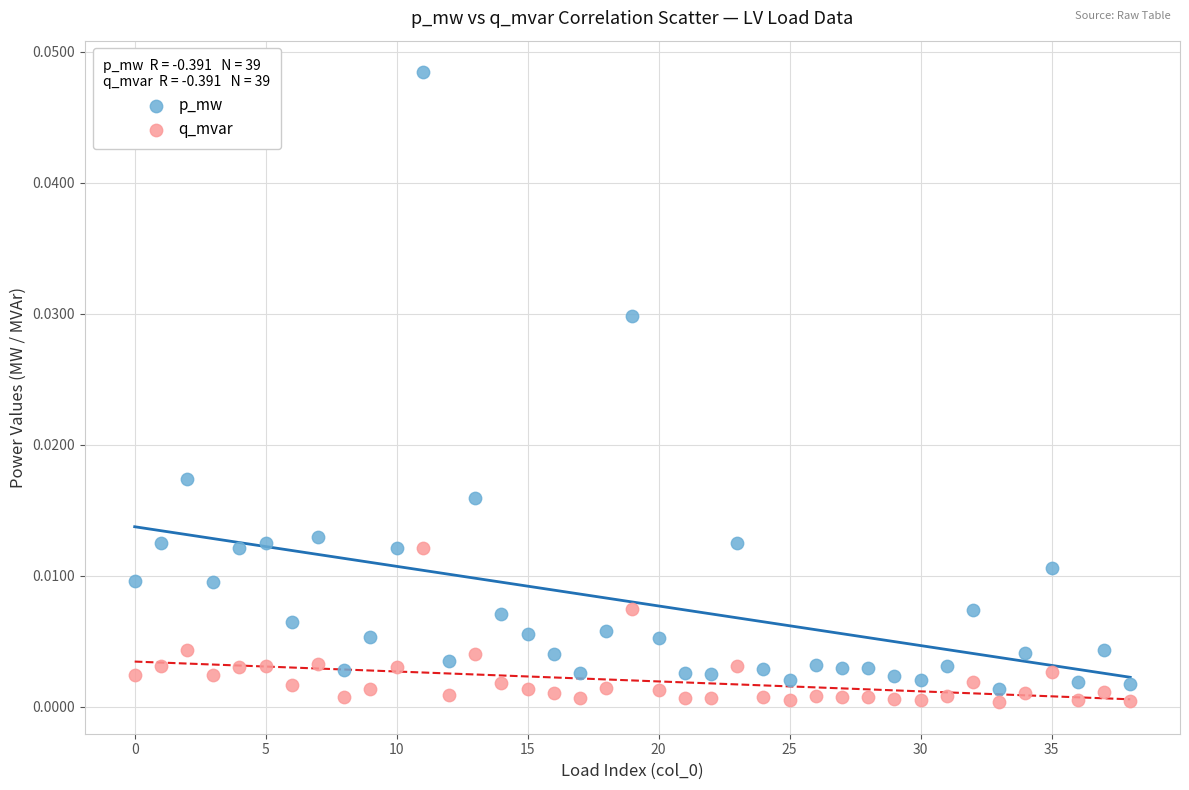

Which series reaches the minimum Y coordinate?

q_mvar